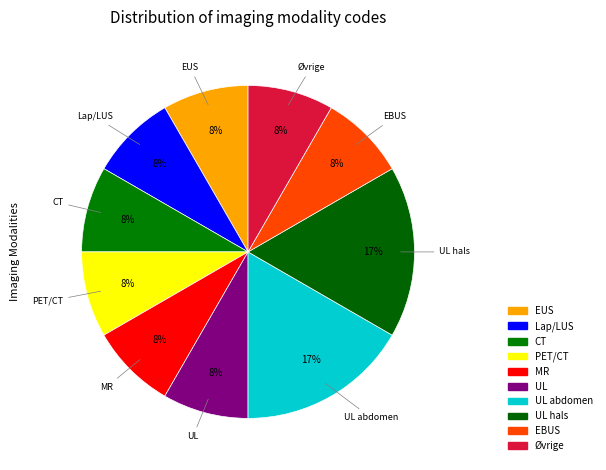

How many segments does this pie chart have?

10